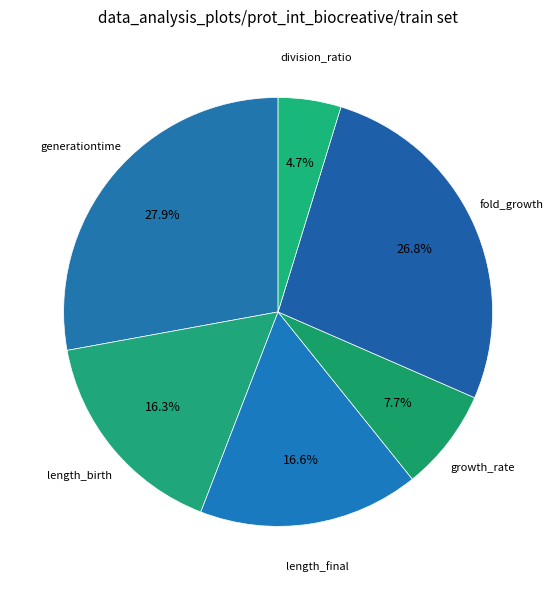

To the nearest percent, what is the difference between the largest and smallest slice percentages?

23%